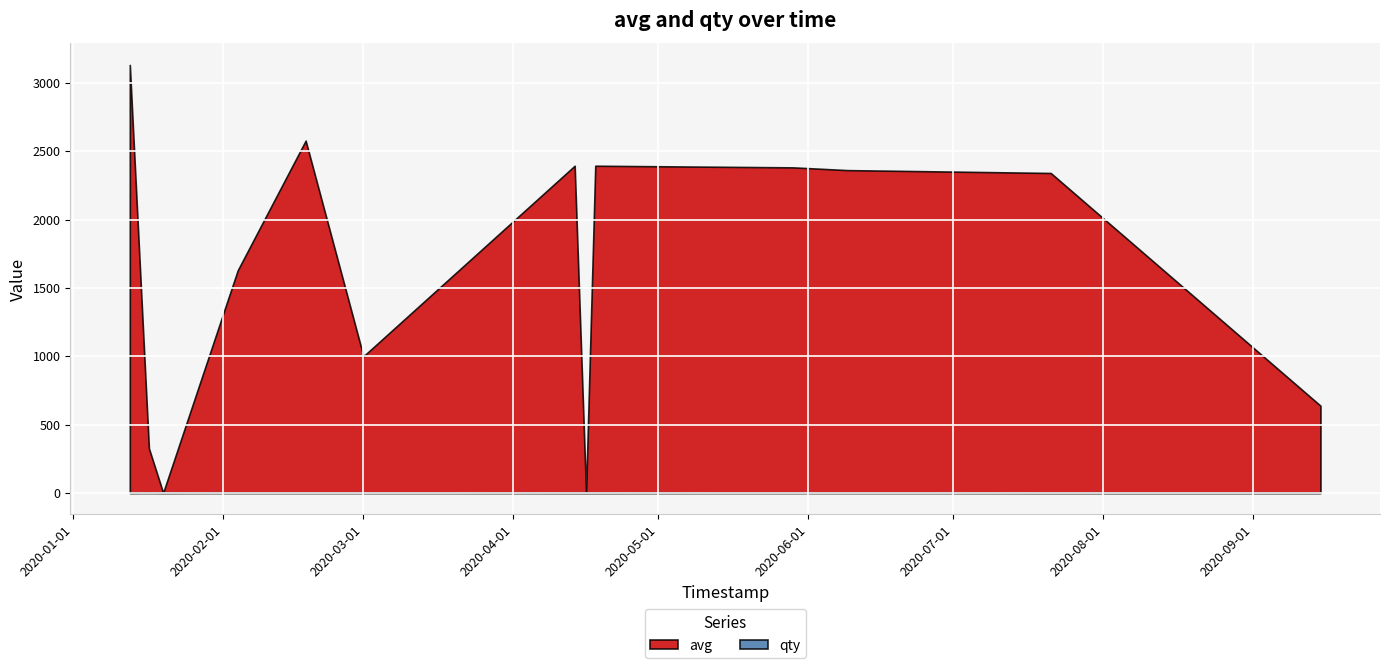

Which series has the largest total across all categories?

avg